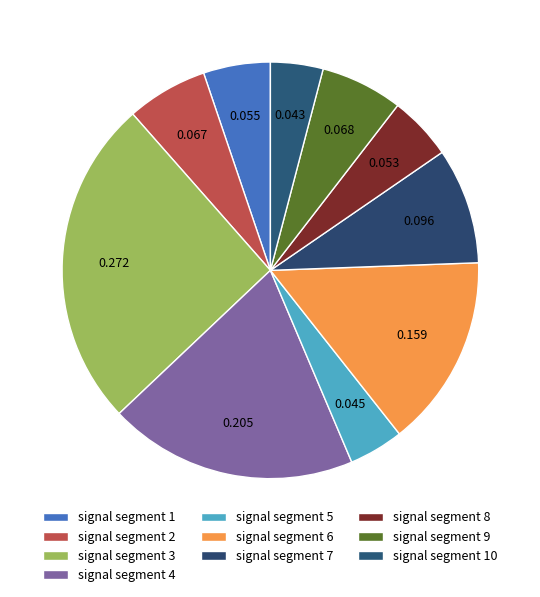

To the nearest percent, what is the average slice percentage?

10%